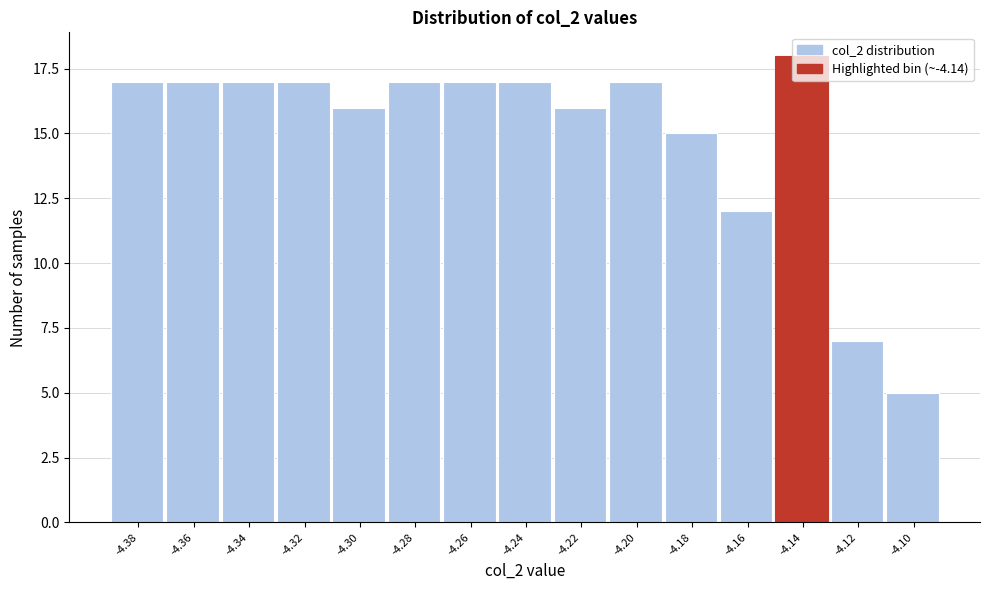

What is the value of the 13th bar from the left?

18